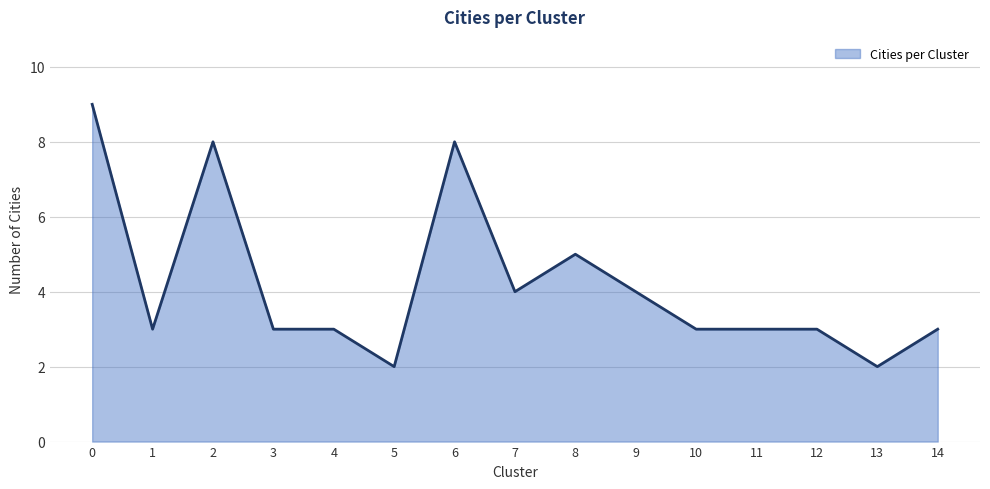

What is the maximum value shown in the chart?

9